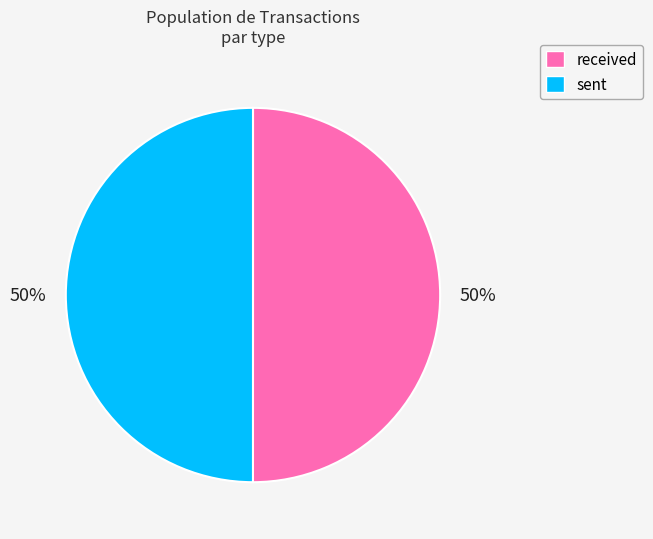

Approximately how many times larger is the value at received compared to sent?

1.0